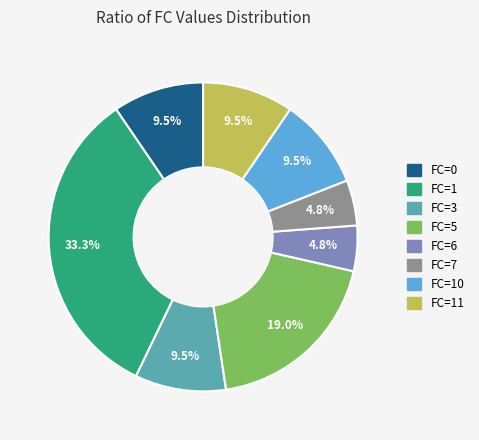

Is there any slice that represents more than half of the pie?

No